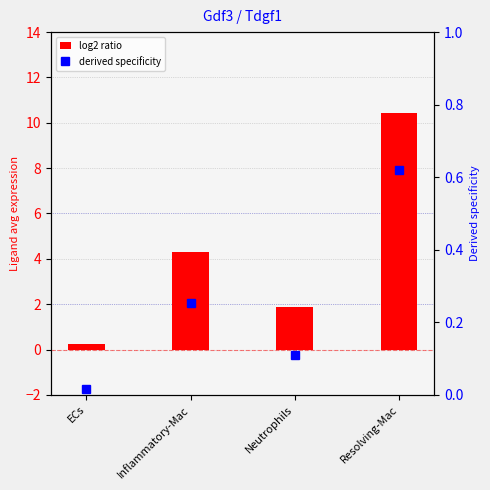

At which label is Ligand average expression value closest to 5?

Inflammatory-Mac